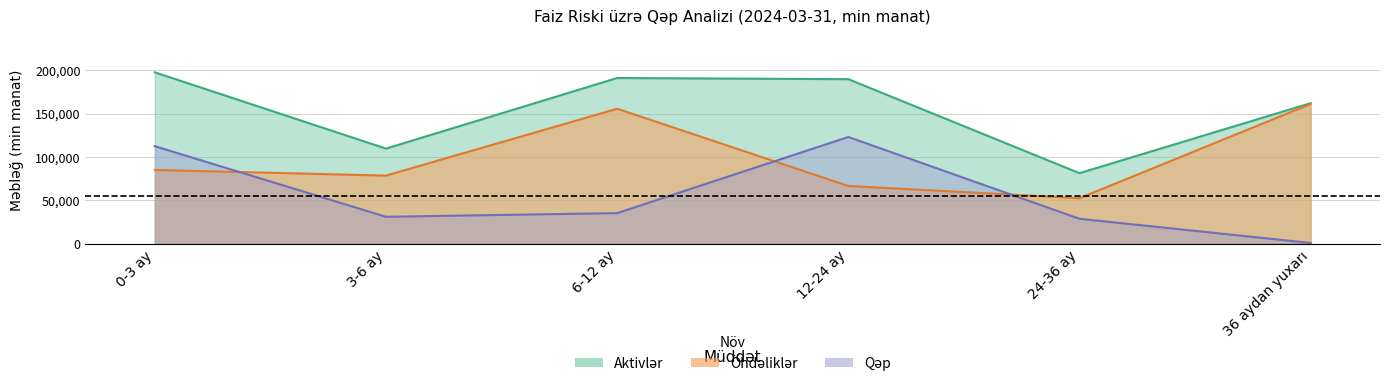

The value of Öhdəliklər at 36 aydan yuxarı is 161001.6. True or false?

True